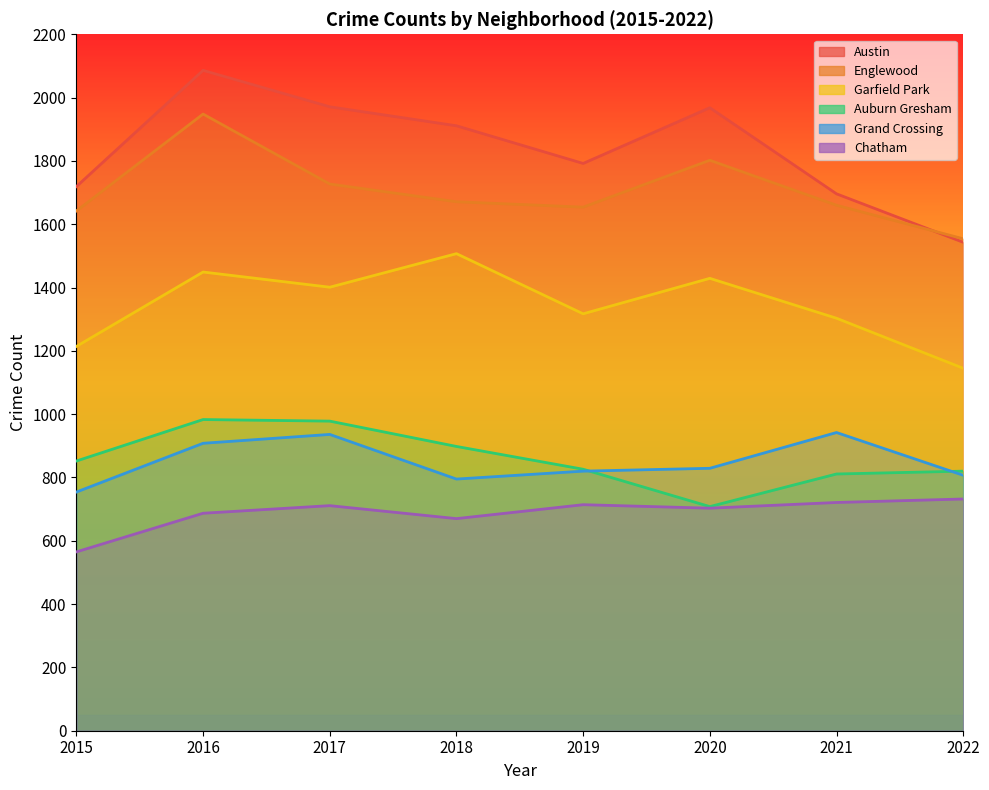

Which series changed the most between 2019 and 2020?

Austin